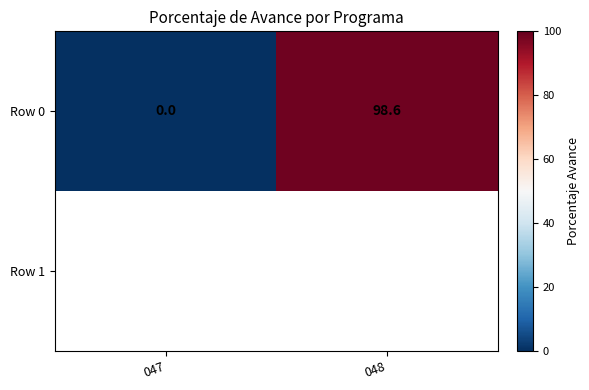

What is the difference between the Row 0 values at 047 and 048?

98.6